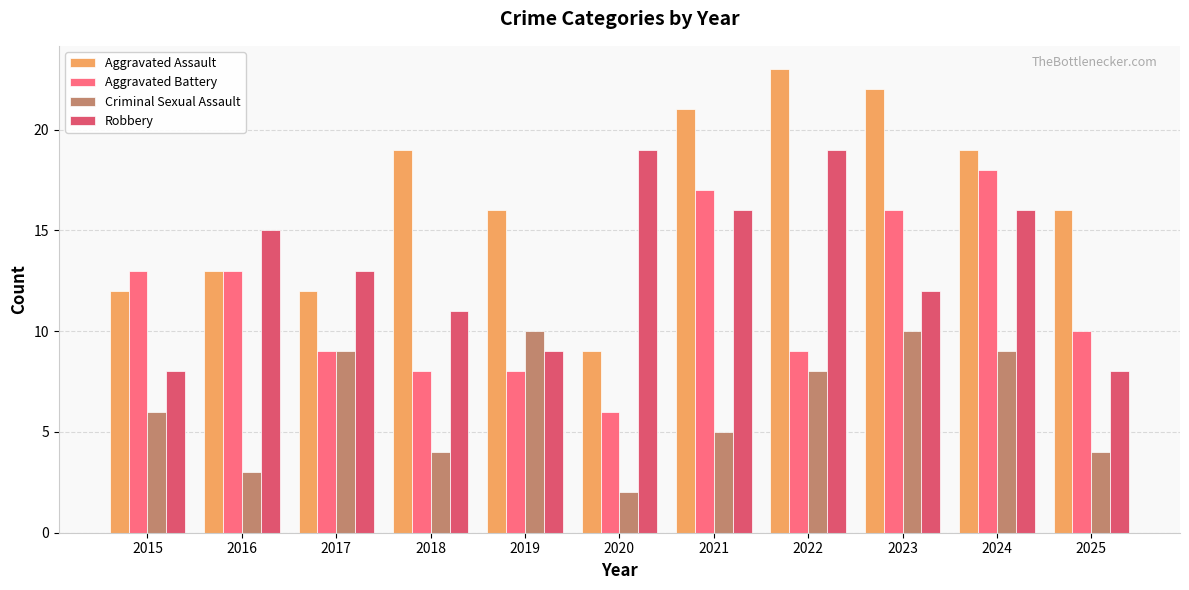

What is the difference between the highest and lowest values at 2025?

12